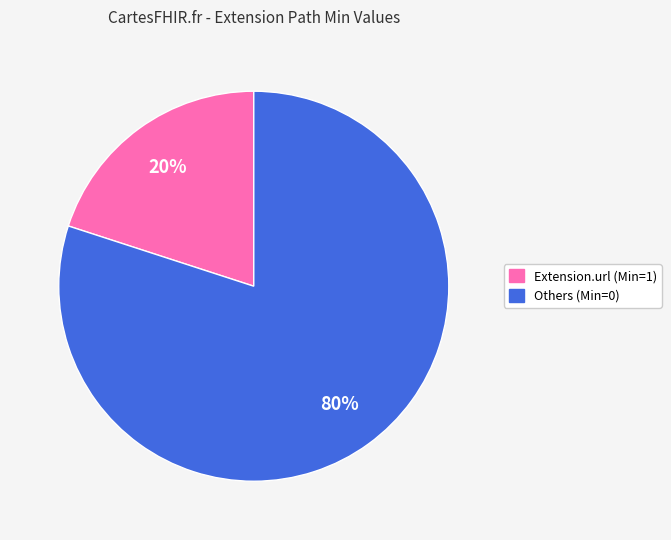

Is there a majority slice in this chart?

Yes